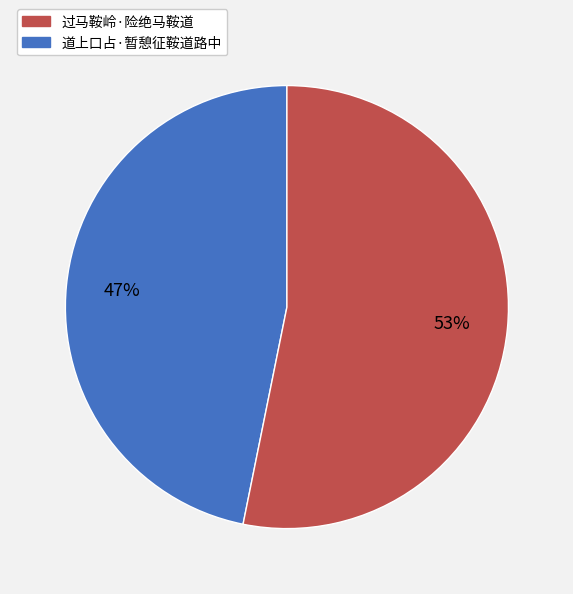

Is there any slice that represents more than half of the pie?

Yes